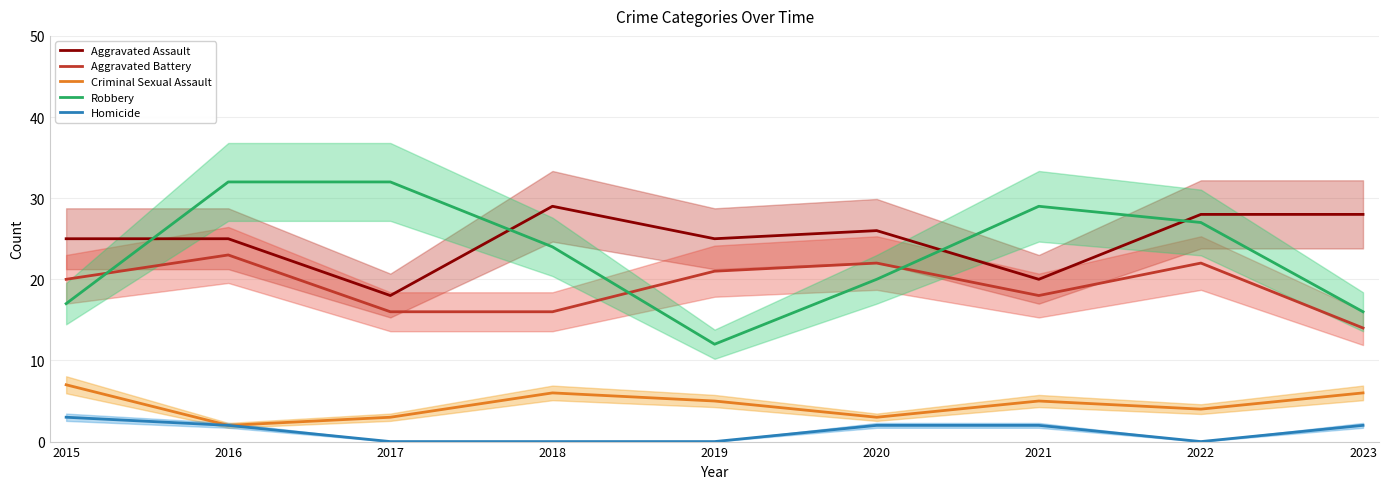

True or false: Robbery has a value of 22 at 2016.

False